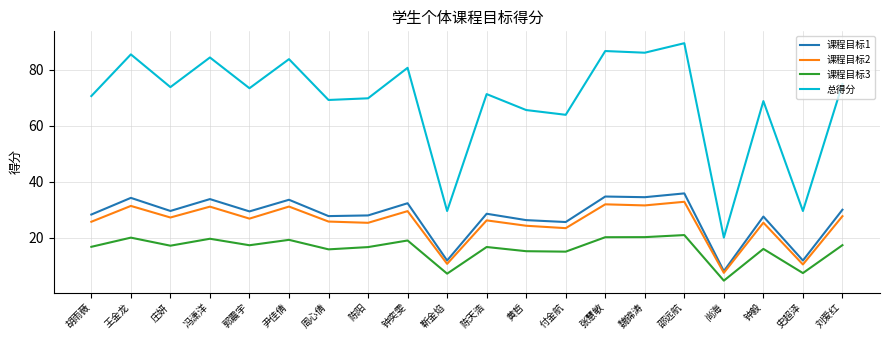

The 总得分 series shows 70.6 at 胡雨薇. True or false?

True